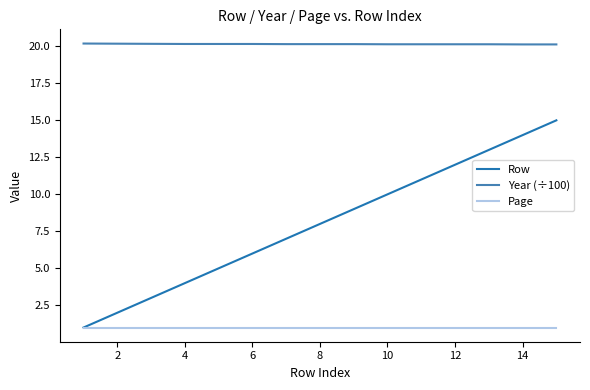

What are all the series names shown in the legend?

Row, Year (÷100), Page